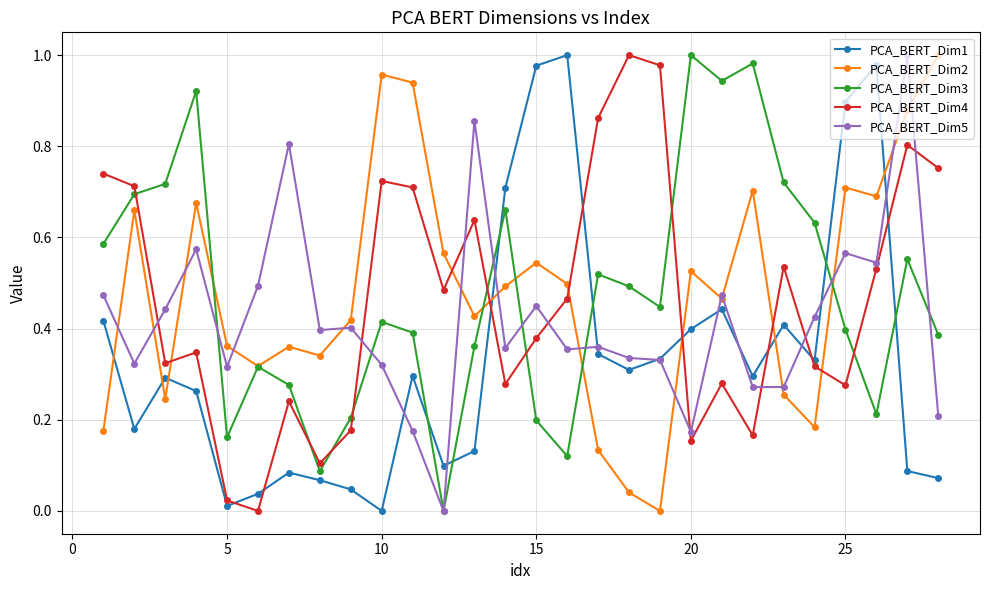

True or false: PCA_BERT_Dim3 and PCA_BERT_Dim4 cross at least once.

True